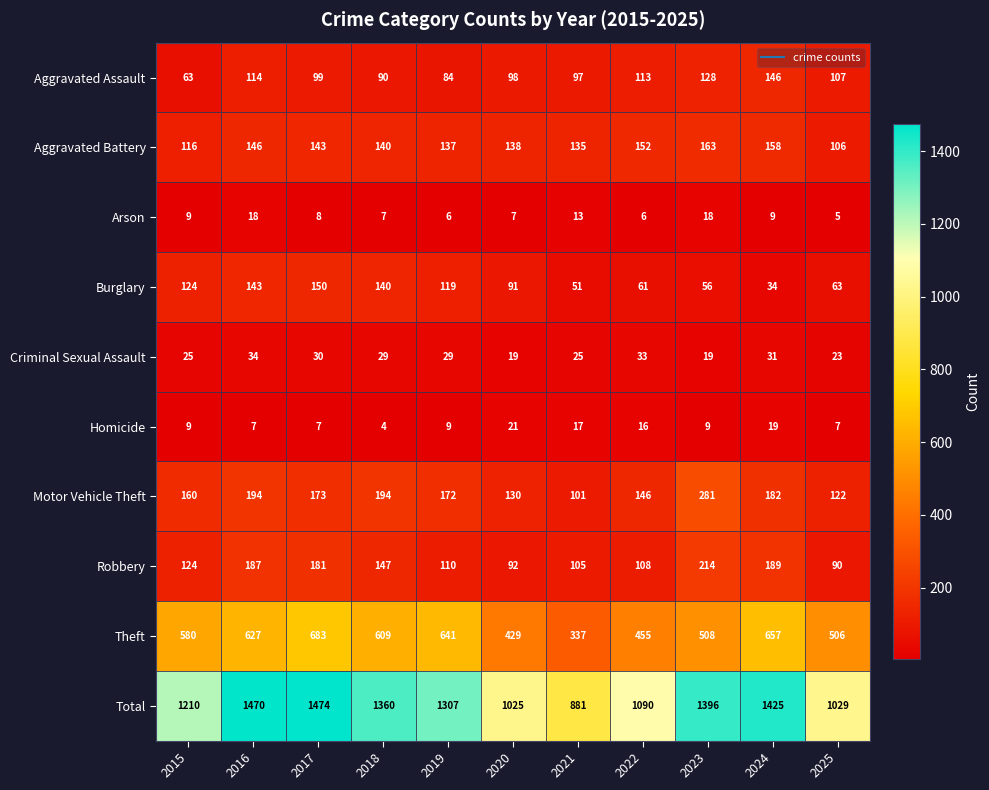

The value of Robbery at 2016 is 68. True or false?

False